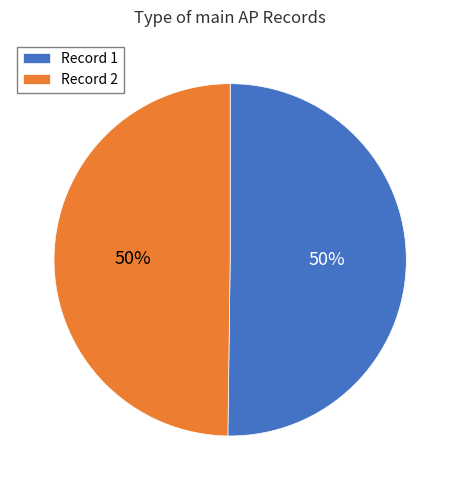

How many segments does this pie chart have?

2